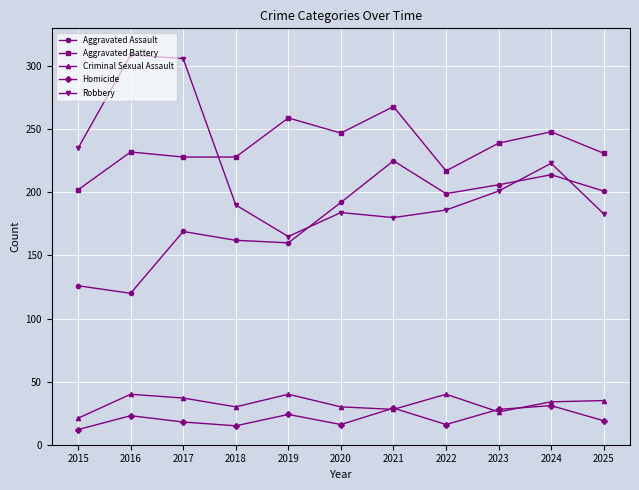

How many data points does each series have?

11